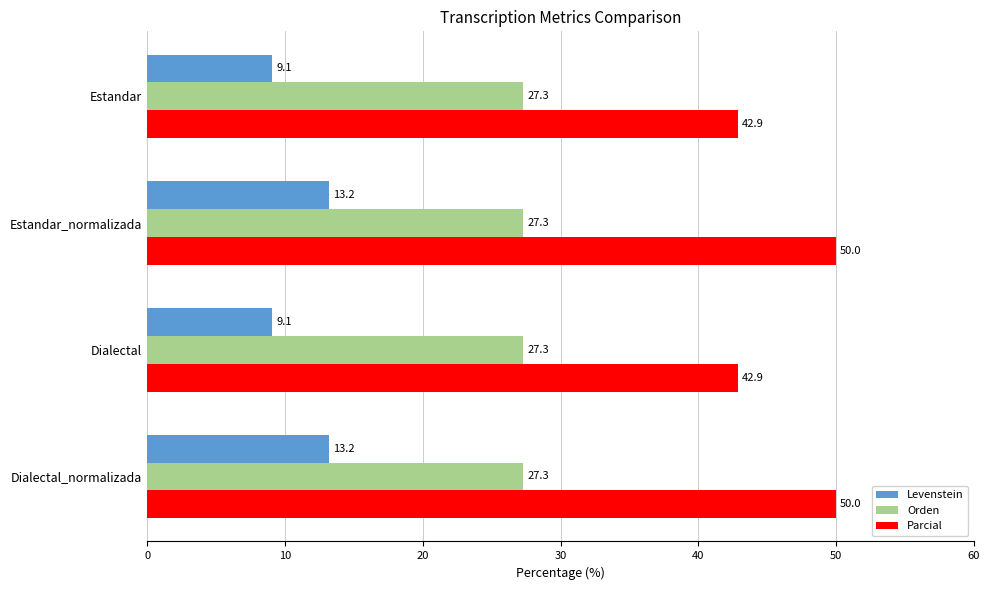

Rank the series by their average value, from highest to lowest.

Parcial, Orden, Levenstein